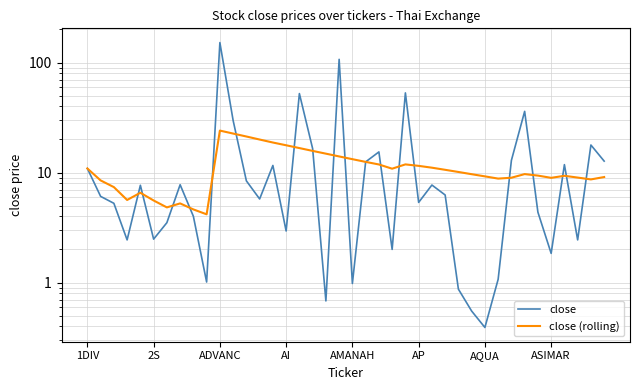

Read the close value at 31.

1.1